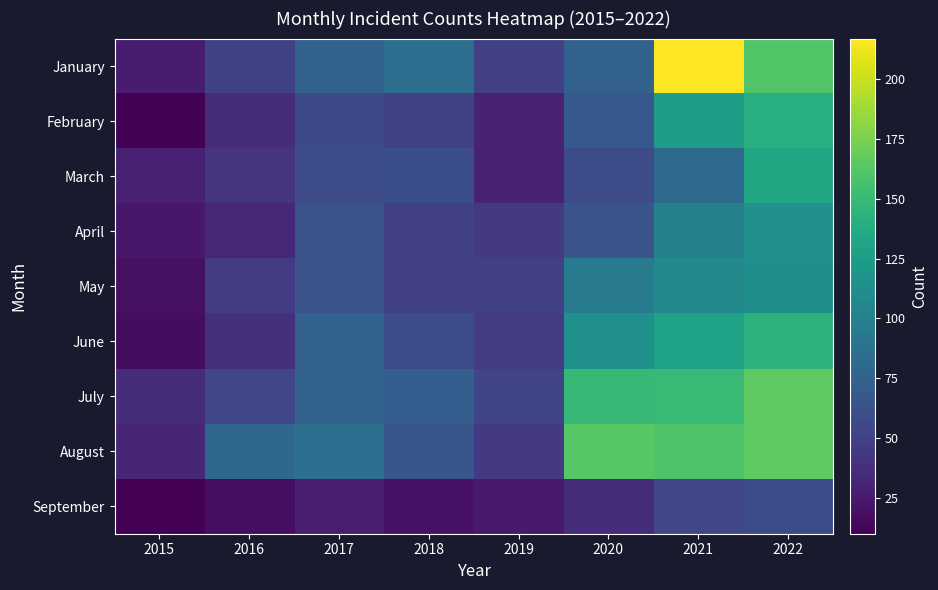

At 2021, list the series in order from smallest to largest.

September, March, April, May, February, June, July, August, January